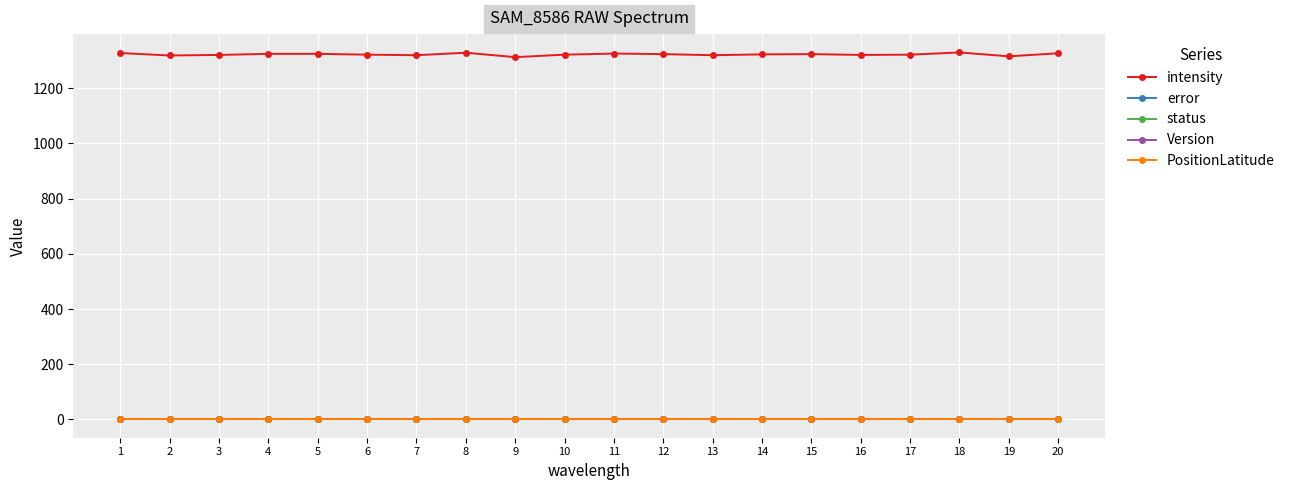

Which has a higher value, 10 or 16?

10